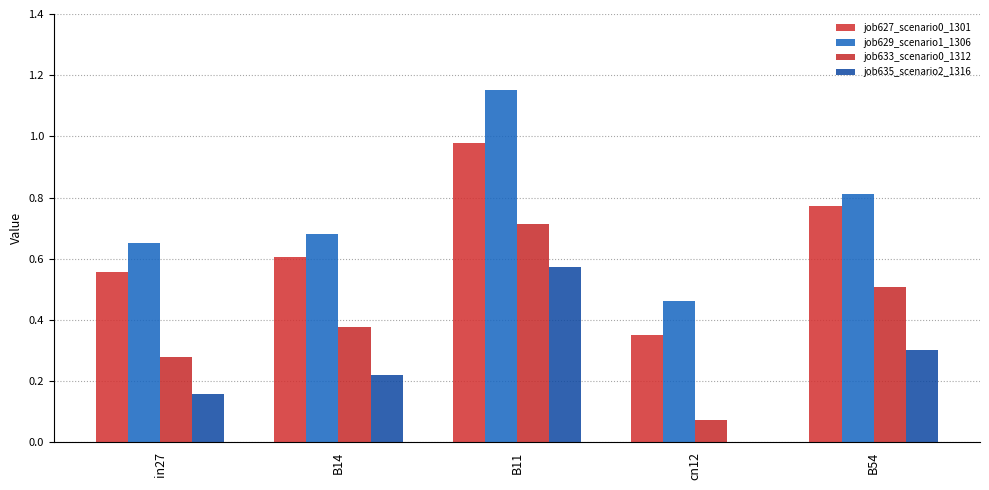

What is the lowest value of the job633_scenario0_1312 series?

0.1